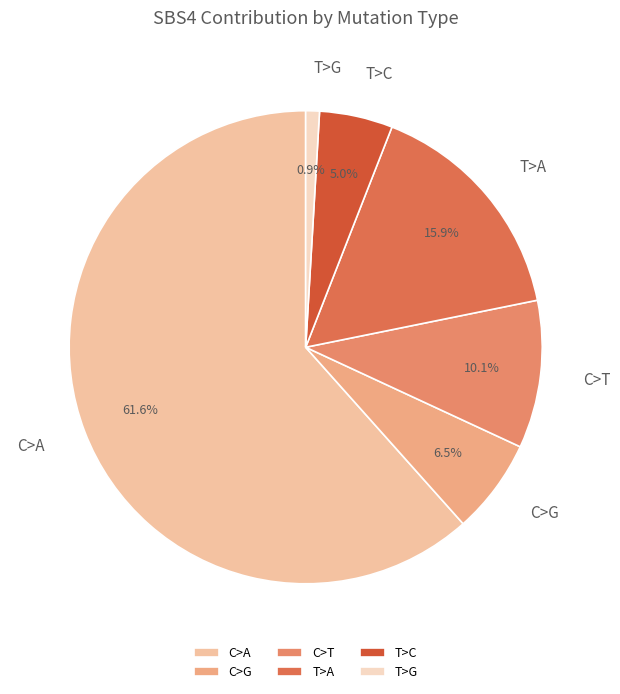

True or false: T>G accounts for 20% of the total.

False